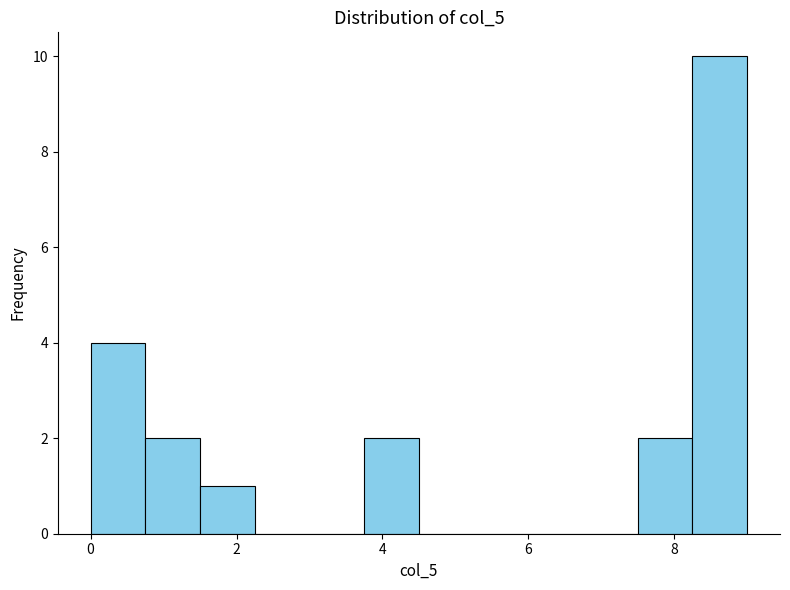

Read against the x-axis, roughly where is the centre of the tallest bar?

8.6